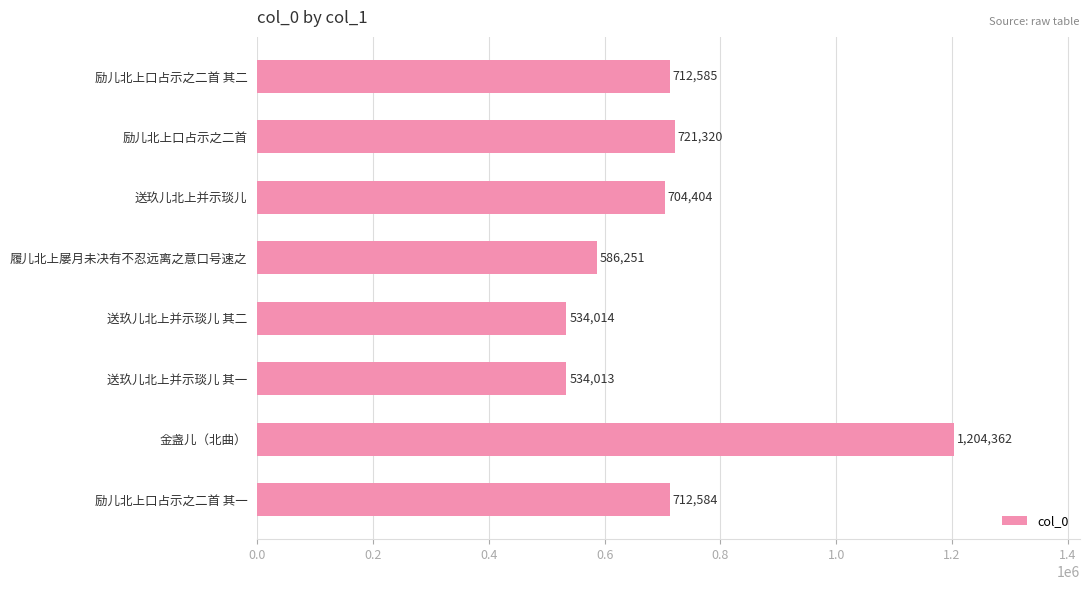

Reading top to bottom, extract all data points from this chart.

712585	721320	704404	586251	534014	534013	1204362	712584